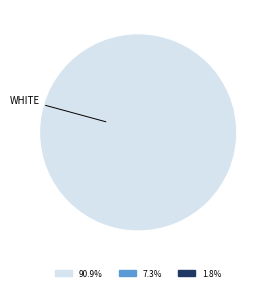

Is there any slice that represents more than half of the pie?

Yes